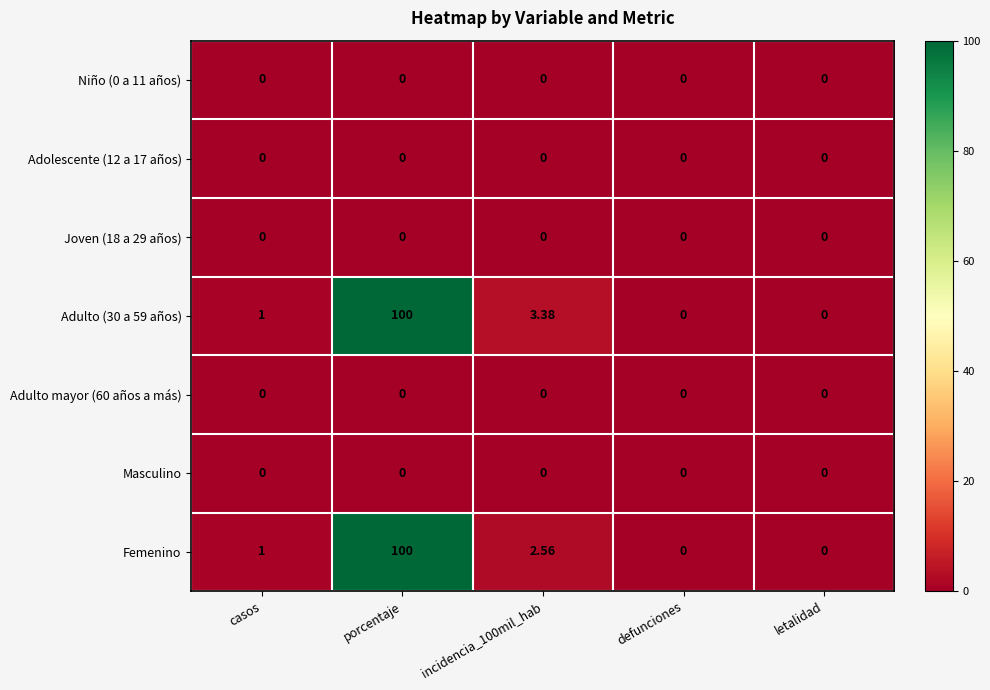

At which category is the sum across all series the highest?

porcentaje